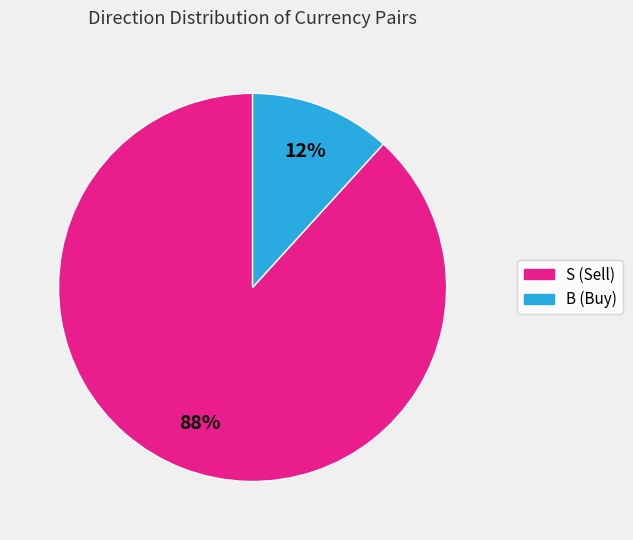

Which category has the smallest portion of the pie?

B